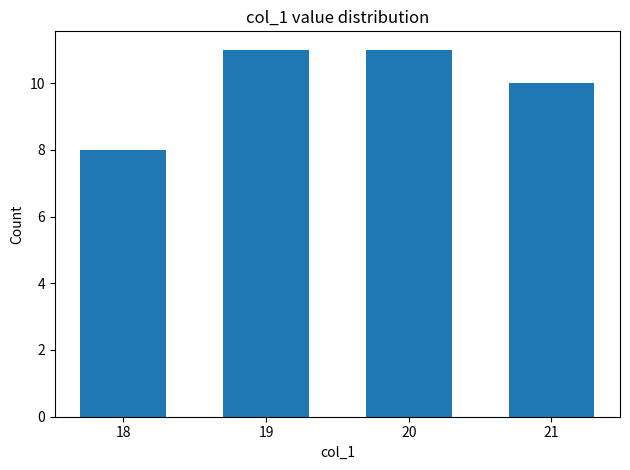

What is the sum of the values at 18 and 19?

19